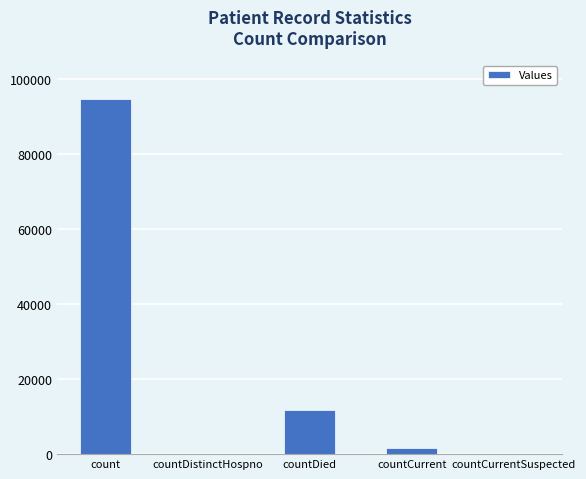

Which category has the highest value across all series?

count